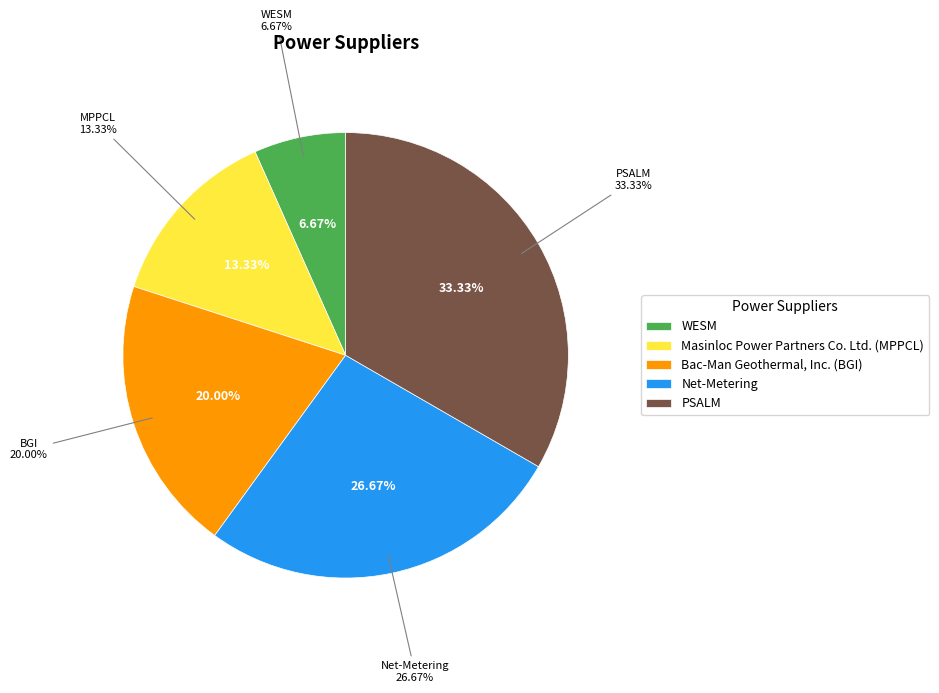

What percentage do Net-Metering and PSALM together represent?

60.0%